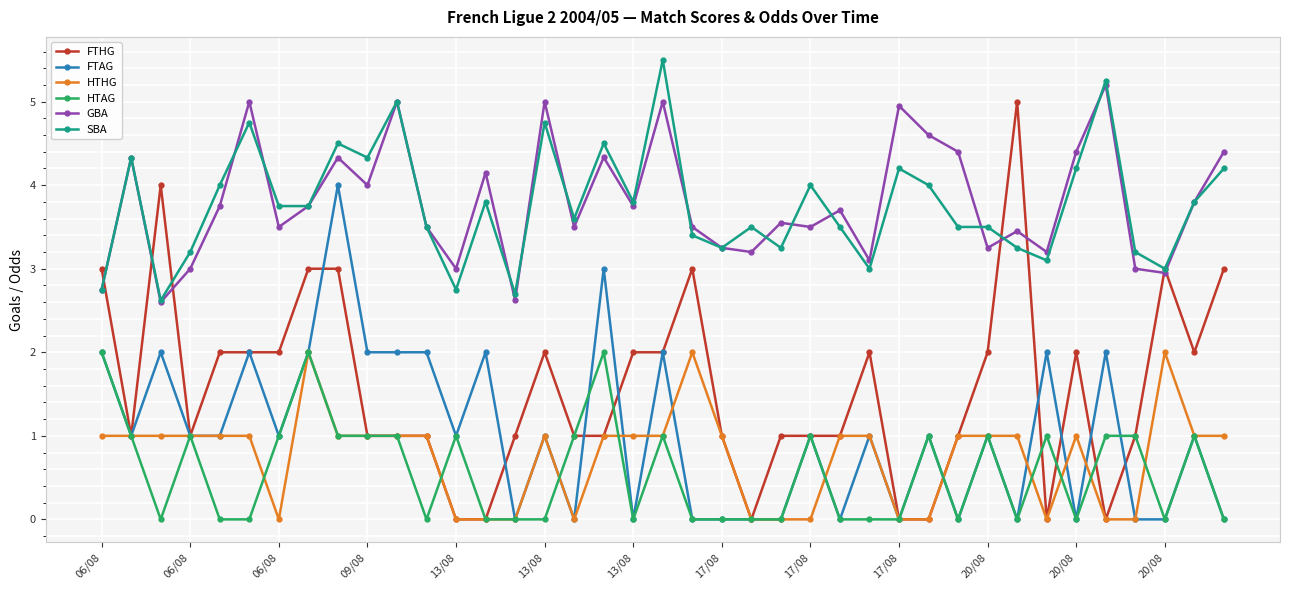

What is the value of the GBA point at the 39th from the left?

4.4